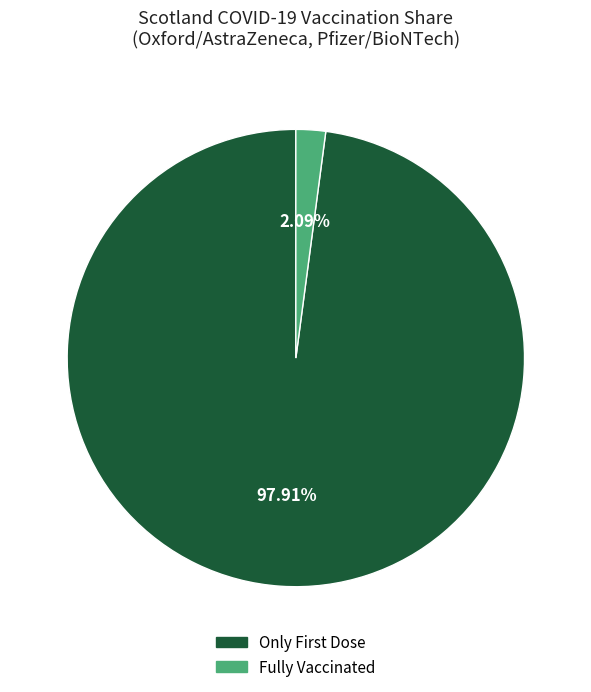

Is there any slice that represents more than half of the pie?

Yes